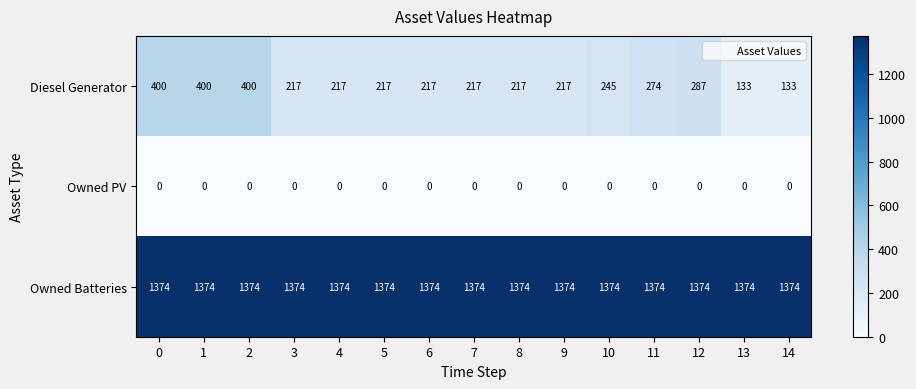

List the series in order of their peak value, highest first.

Owned Batteries, Diesel Generator, Owned PV